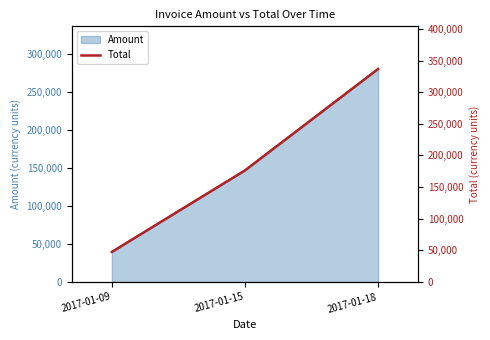

List the labels in order of value, largest first.

2017-01-18, 2017-01-15, 2017-01-09